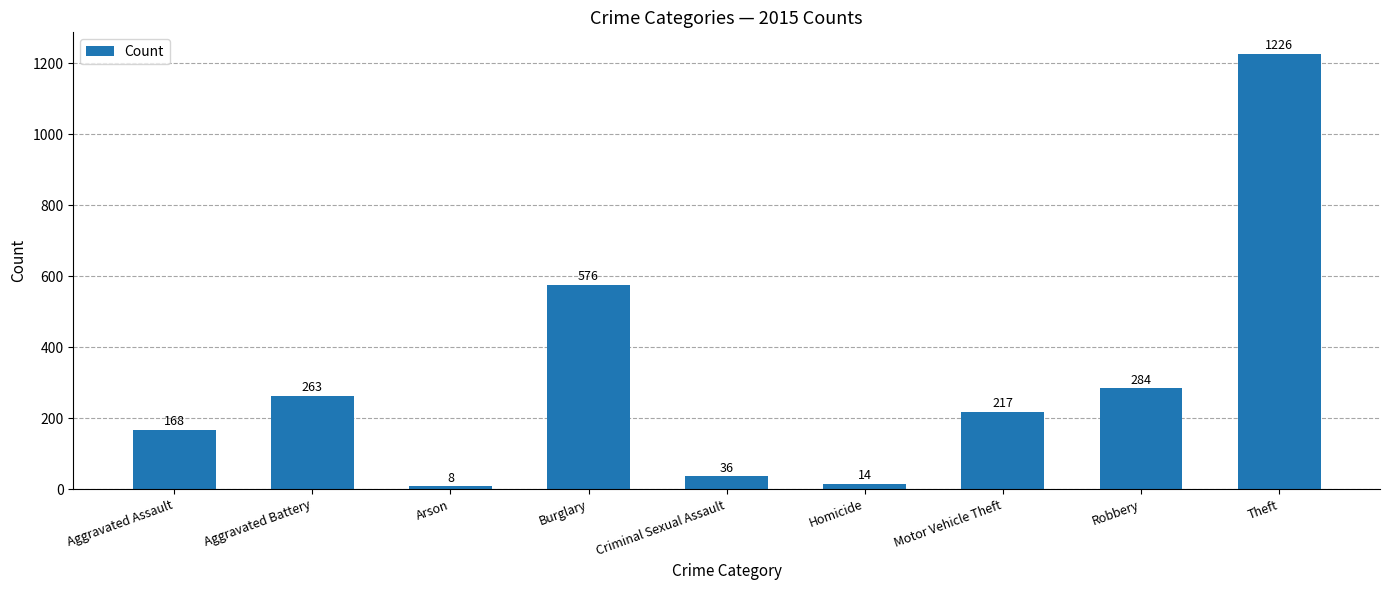

What is the average value?

310